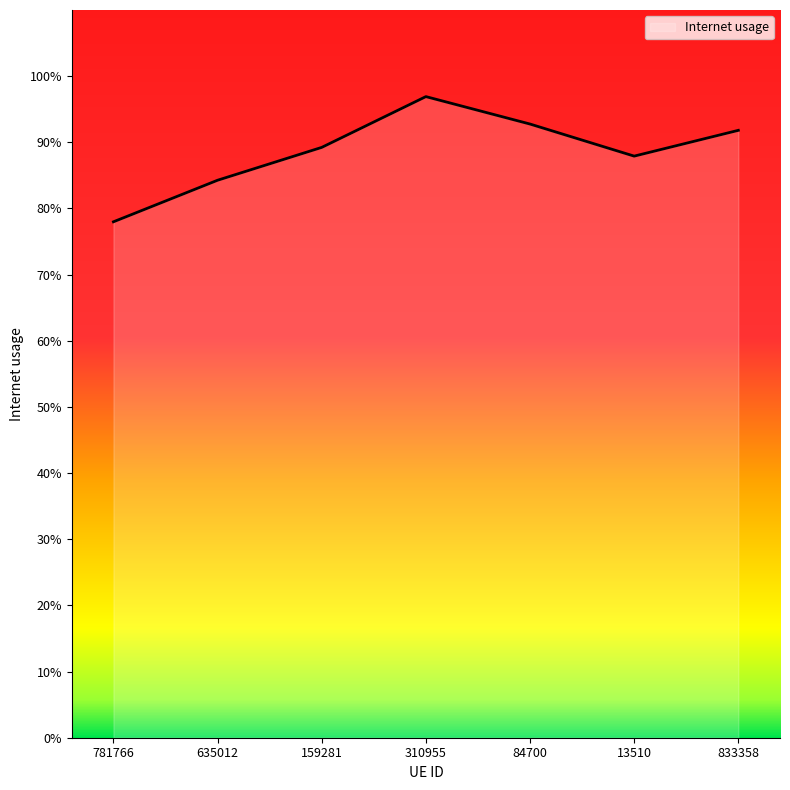

How many values are between 0 and 1?

7